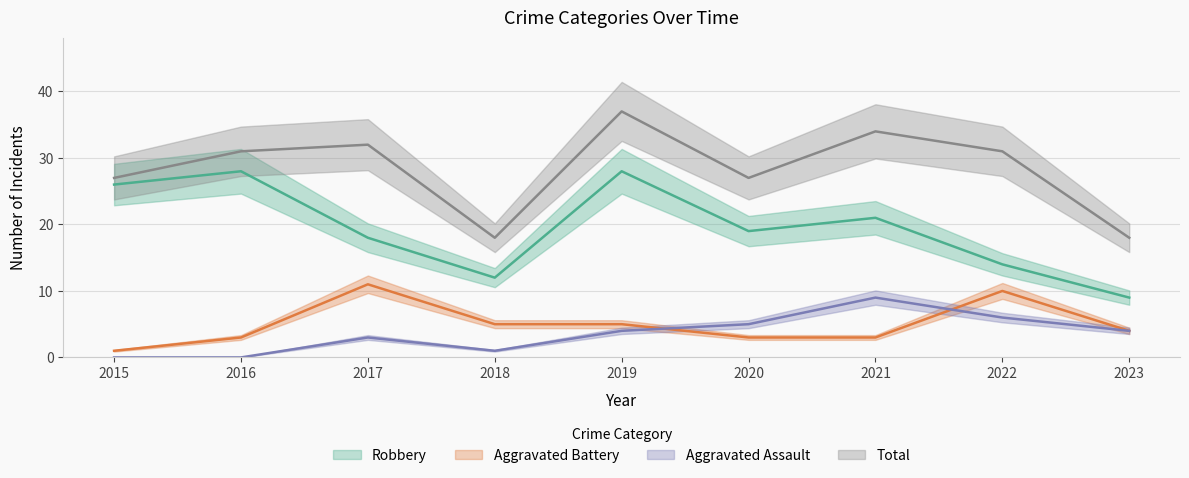

What is the average value of the Aggravated Assault series?

4